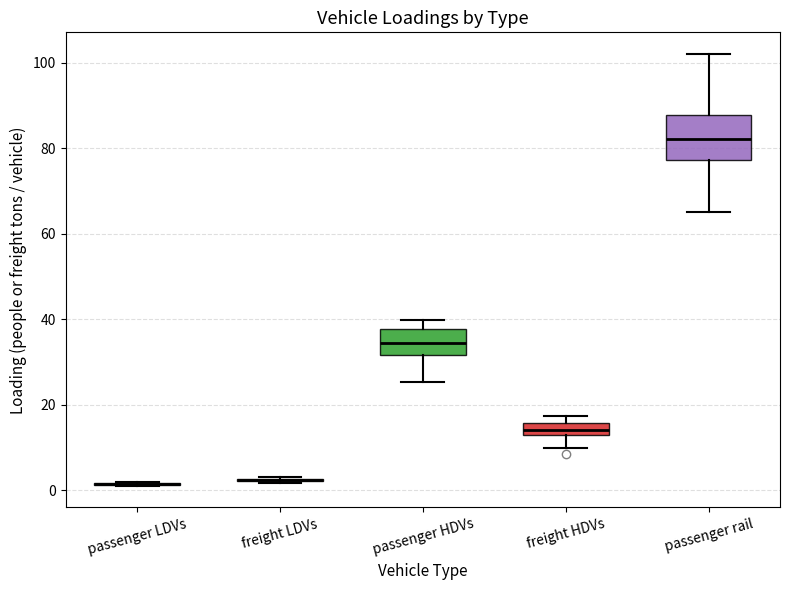

Where is the upper edge of the box for freight HDVs on the y-axis? The values are not printed on the chart, so give them approximately, as read against the axis.

16